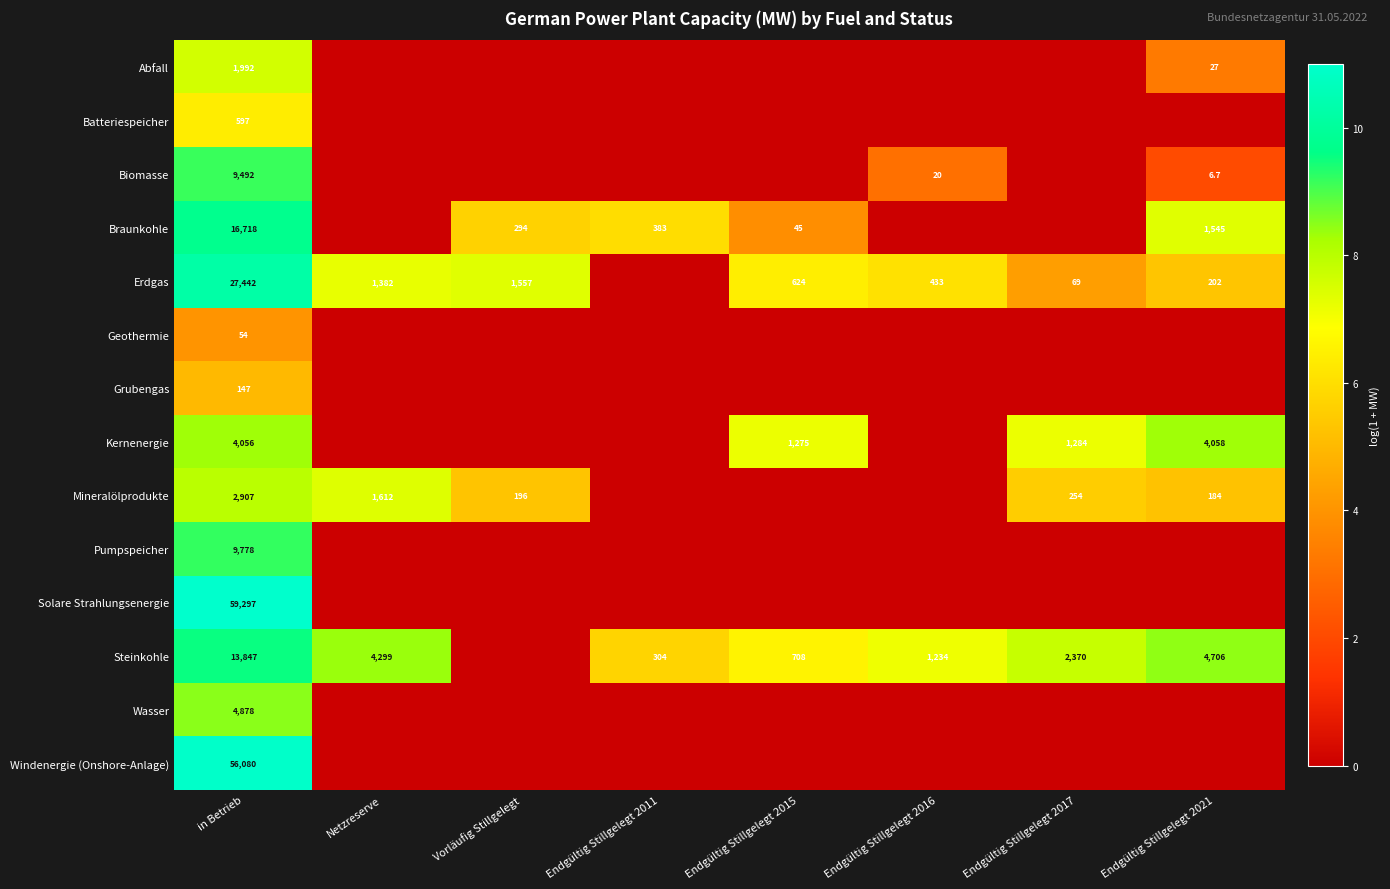

Rank the series at in Betrieb from highest to lowest value.

Solare Strahlungsenergie, Windenergie (Onshore-Anlage), Erdgas, Braunkohle, Steinkohle, Pumpspeicher, Biomasse, Wasser, Kernenergie, Mineralölprodukte, Abfall, Batteriespeicher, Grubengas, Geothermie